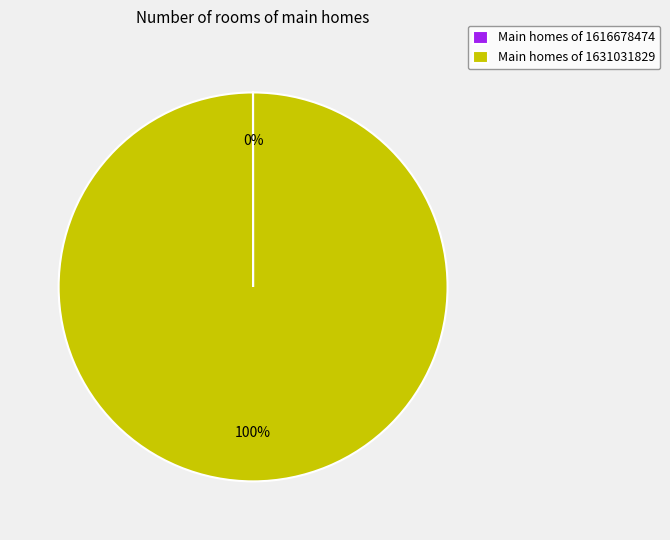

To the nearest percent, what is the difference between the largest and smallest slice percentages?

100%